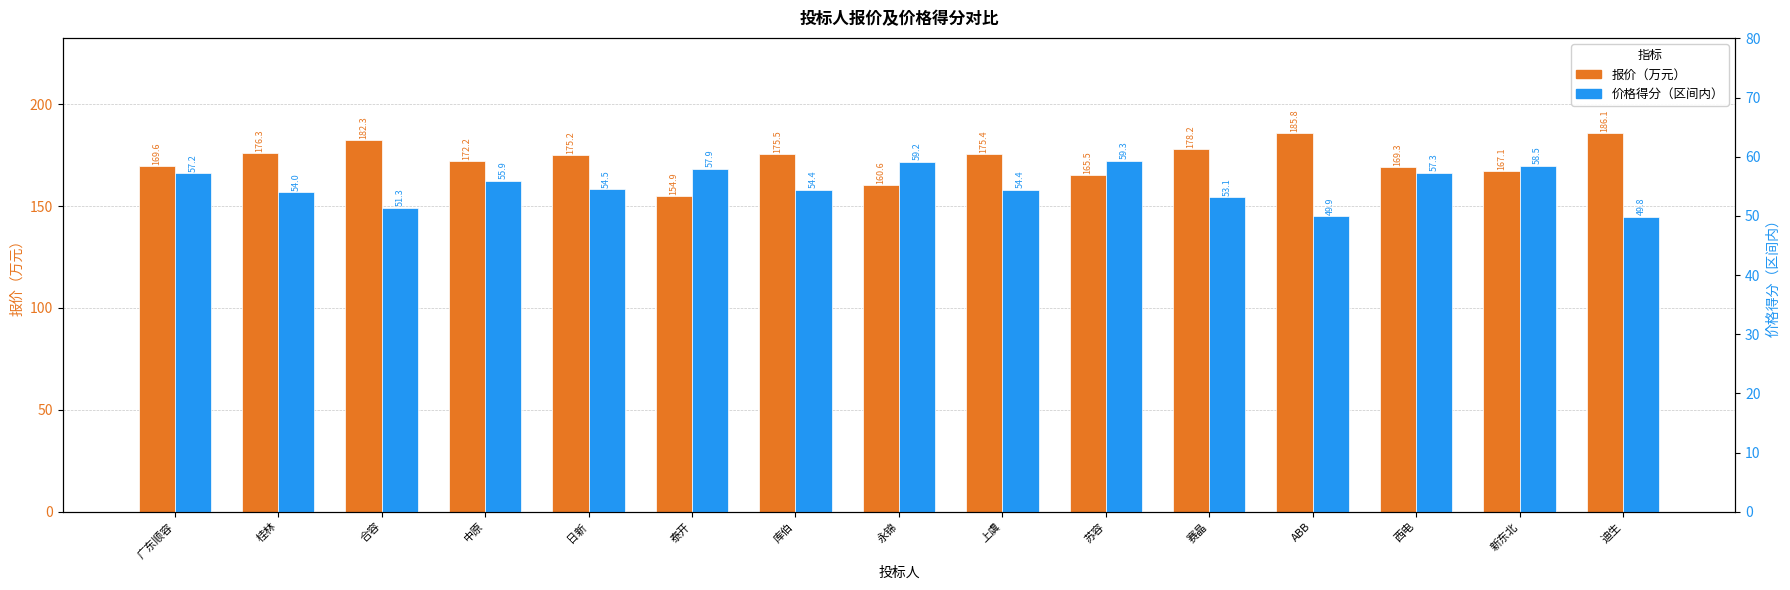

List the series in order of their overall mean, lowest first.

价格得分（区间内）, 报价（万元）